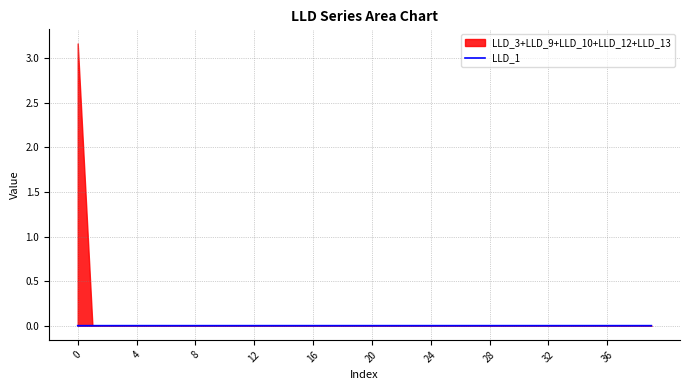

How many lines are shown in the chart?

1